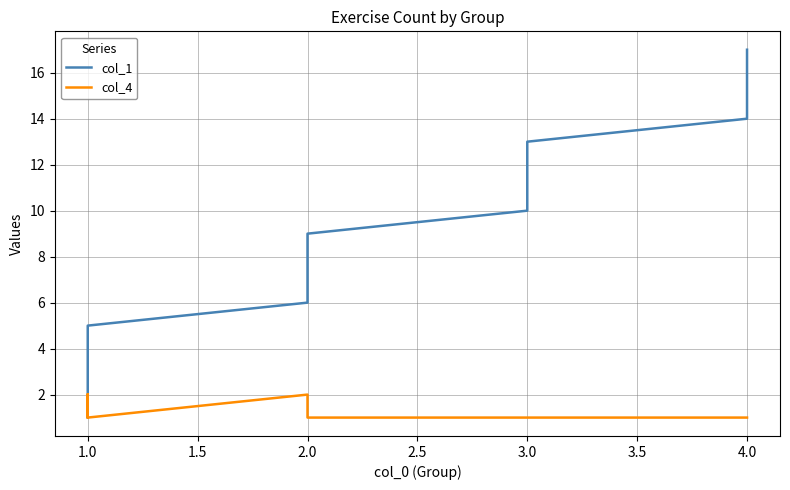

What is the greatest value displayed?

17